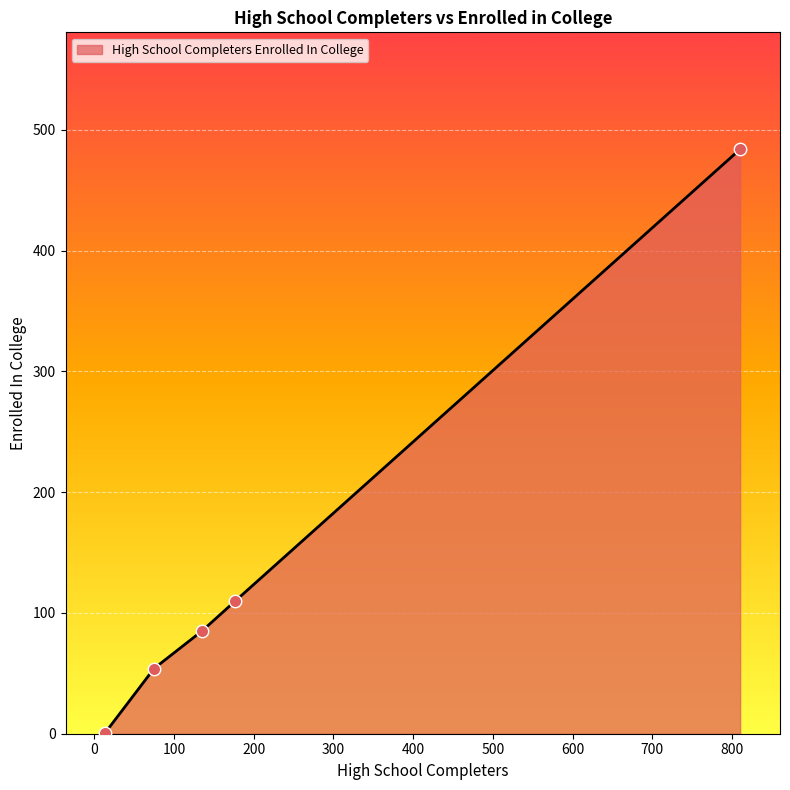

What is the difference between the second highest and second lowest values?

56